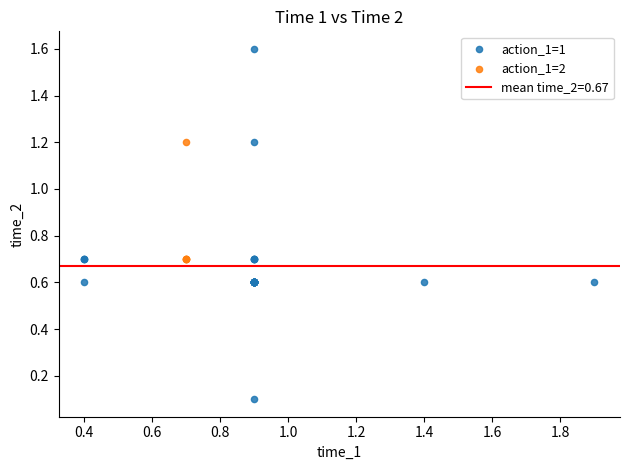

Which series has the largest Y range (max minus min)?

action_1=1